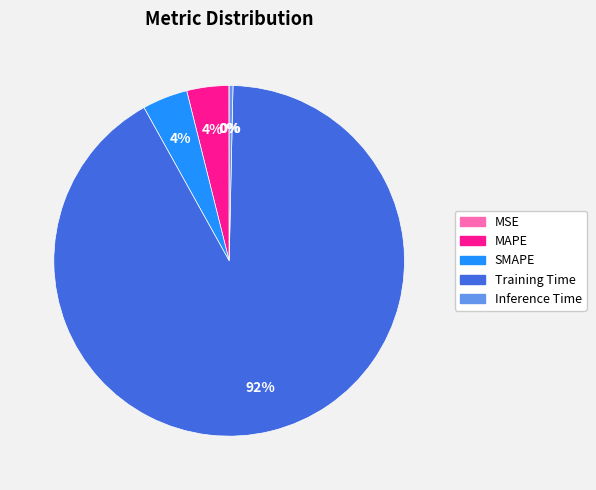

To the nearest percent, what percentage of the pie is MAPE?

4%